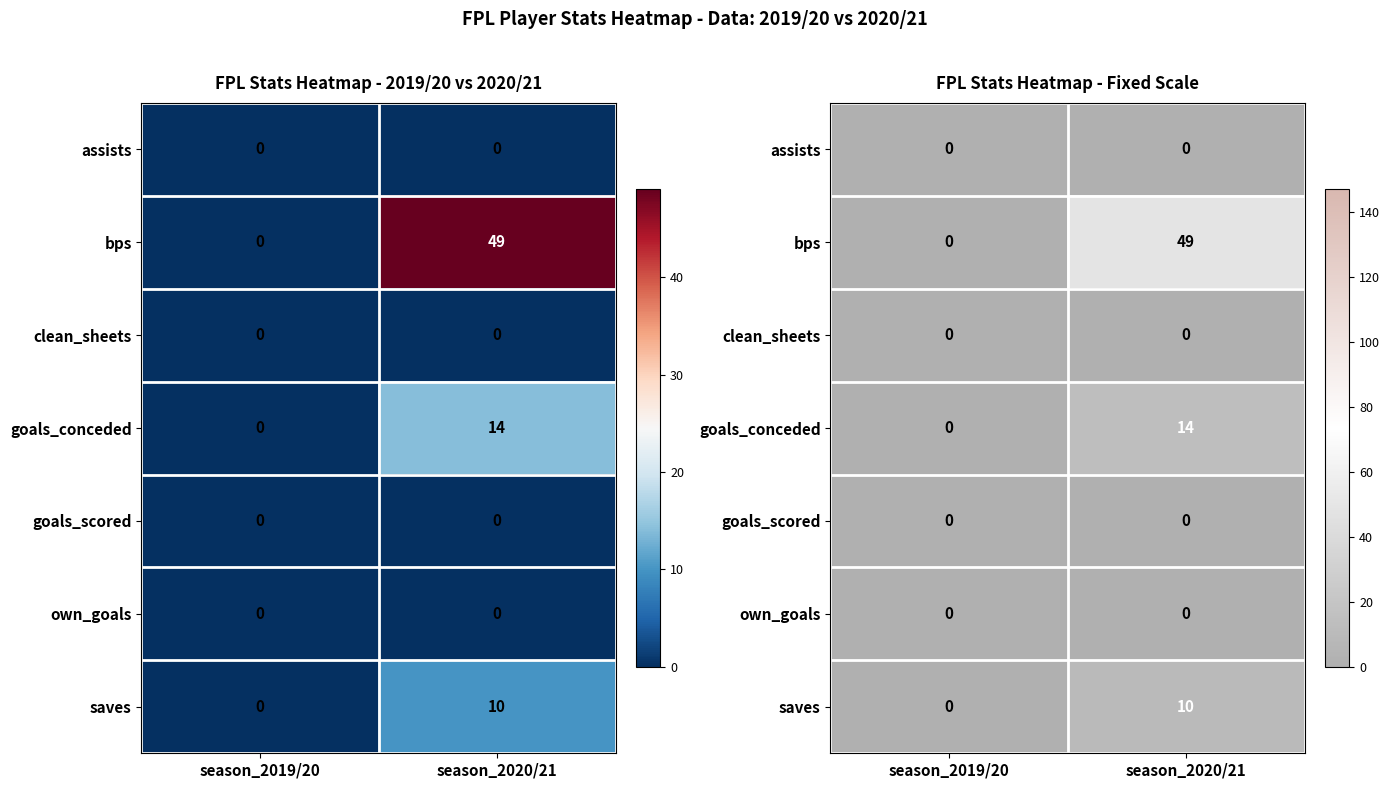

Is it true that saves equals 0 at season_2019/20?

True